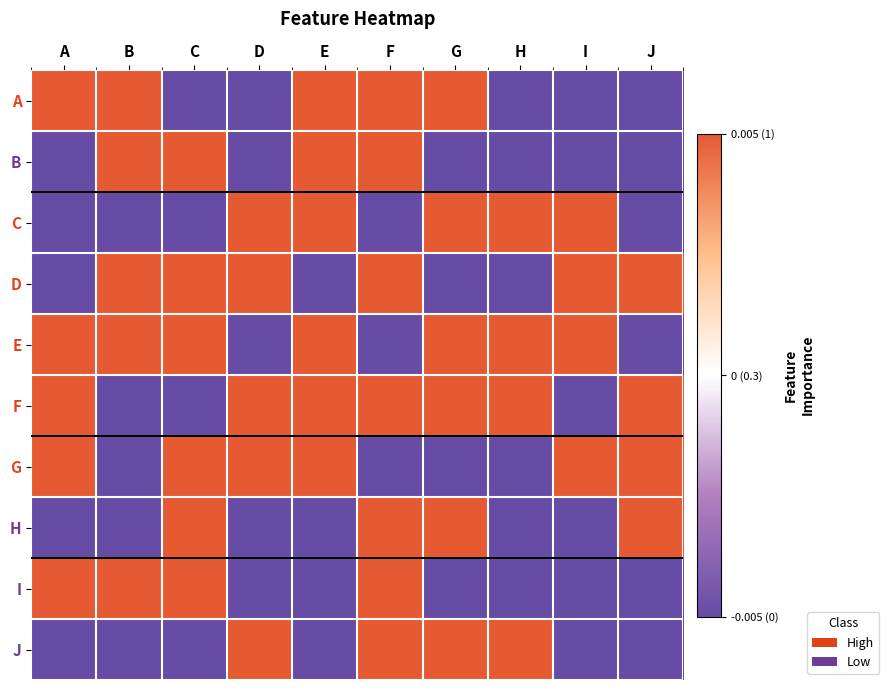

Reading right to left, extract all data points from this chart.

A: J=-0.3	I=-0.3	H=-0.3	G=0.7	F=0.7	E=0.7	D=-0.3	C=-0.3	B=0.7	A=0.7
B: J=-0.3	I=-0.3	H=-0.3	G=-0.3	F=0.7	E=0.7	D=-0.3	C=0.7	B=0.7	A=-0.3
C: J=-0.3	I=0.7	H=0.7	G=0.7	F=-0.3	E=0.7	D=0.7	C=-0.3	B=-0.3	A=-0.3
D: J=0.7	I=0.7	H=-0.3	G=-0.3	F=0.7	E=-0.3	D=0.7	C=0.7	B=0.7	A=-0.3
E: J=-0.3	I=0.7	H=0.7	G=0.7	F=-0.3	E=0.7	D=-0.3	C=0.7	B=0.7	A=0.7
F: J=0.7	I=-0.3	H=0.7	G=0.7	F=0.7	E=0.7	D=0.7	C=-0.3	B=-0.3	A=0.7
G: J=0.7	I=0.7	H=-0.3	G=-0.3	F=-0.3	E=0.7	D=0.7	C=0.7	B=-0.3	A=0.7
H: J=0.7	I=-0.3	H=-0.3	G=0.7	F=0.7	E=-0.3	D=-0.3	C=0.7	B=-0.3	A=-0.3
I: J=-0.3	I=-0.3	H=-0.3	G=-0.3	F=0.7	E=-0.3	D=-0.3	C=0.7	B=0.7	A=0.7
J: J=-0.3	I=-0.3	H=0.7	G=0.7	F=0.7	E=-0.3	D=0.7	C=-0.3	B=-0.3	A=-0.3